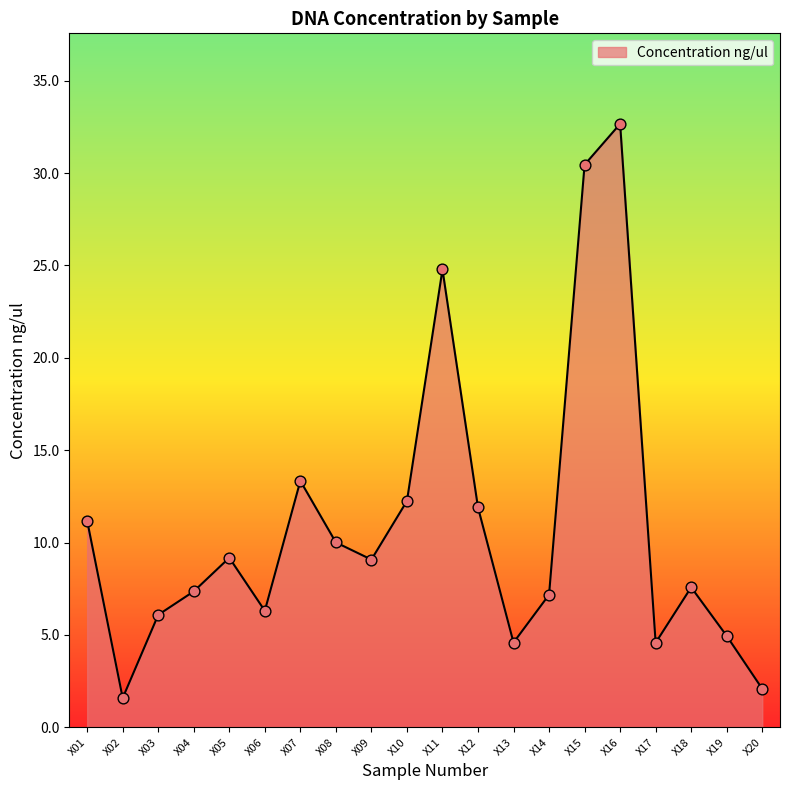

What is the ratio of the value at X15 to the value at X03?

5.0